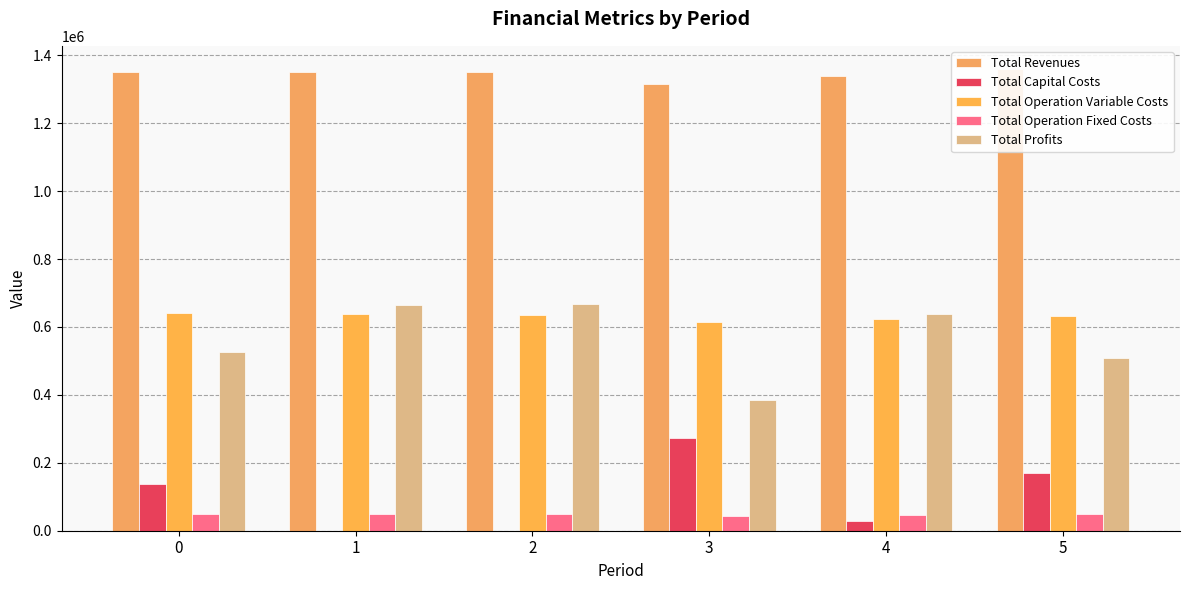

What is the approximate value of Total Capital Costs at 4?

28800.0